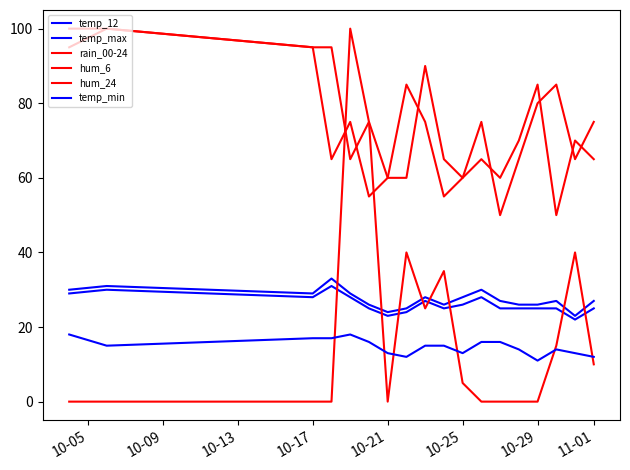

Is this an area chart (filled region under the line)?

No